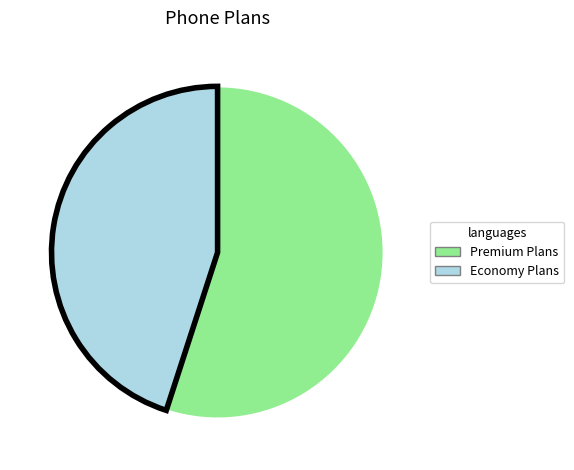

Is there any slice that represents more than half of the pie?

Yes